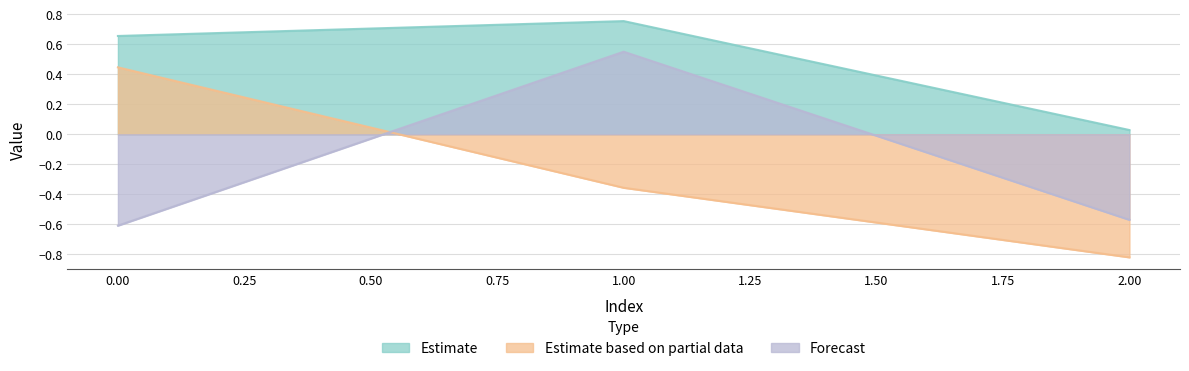

Which series changed the most between 1.00 and 2.00?

Forecast